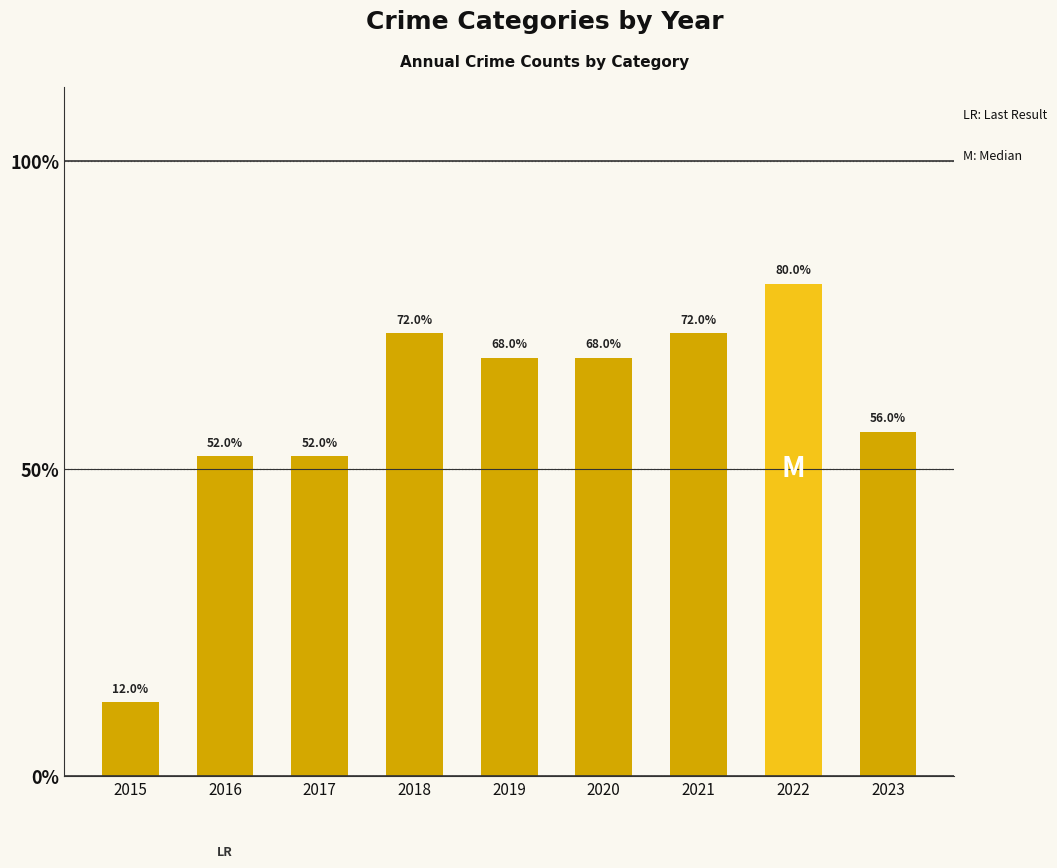

Does the chart contain any negative values?

No